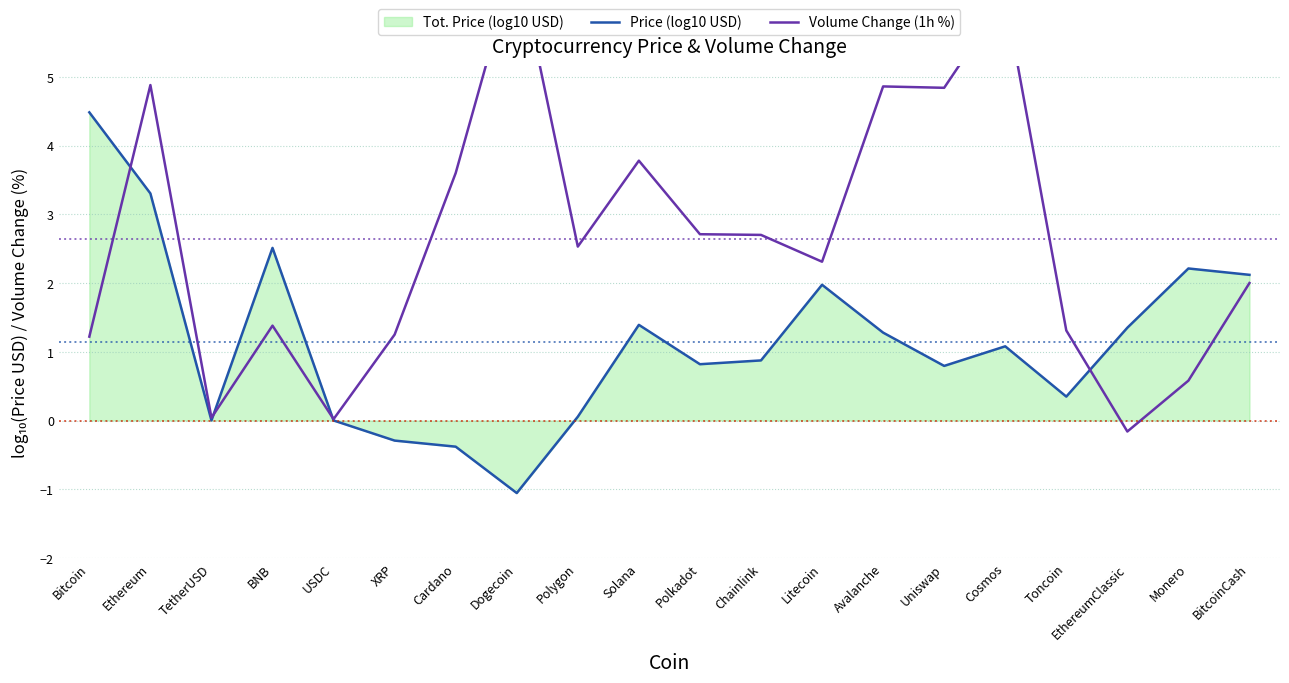

True or false: Price (log10 USD) has more than 2 interior local peaks.

True